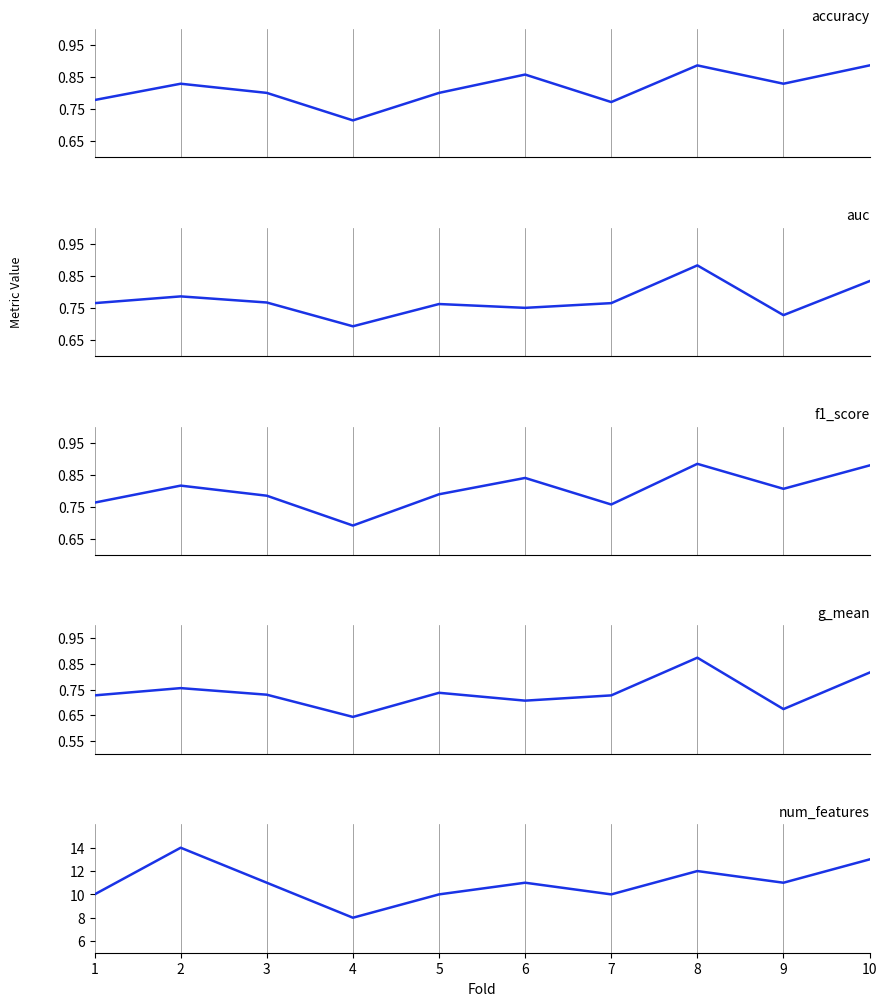

How many lines are shown in the chart?

5